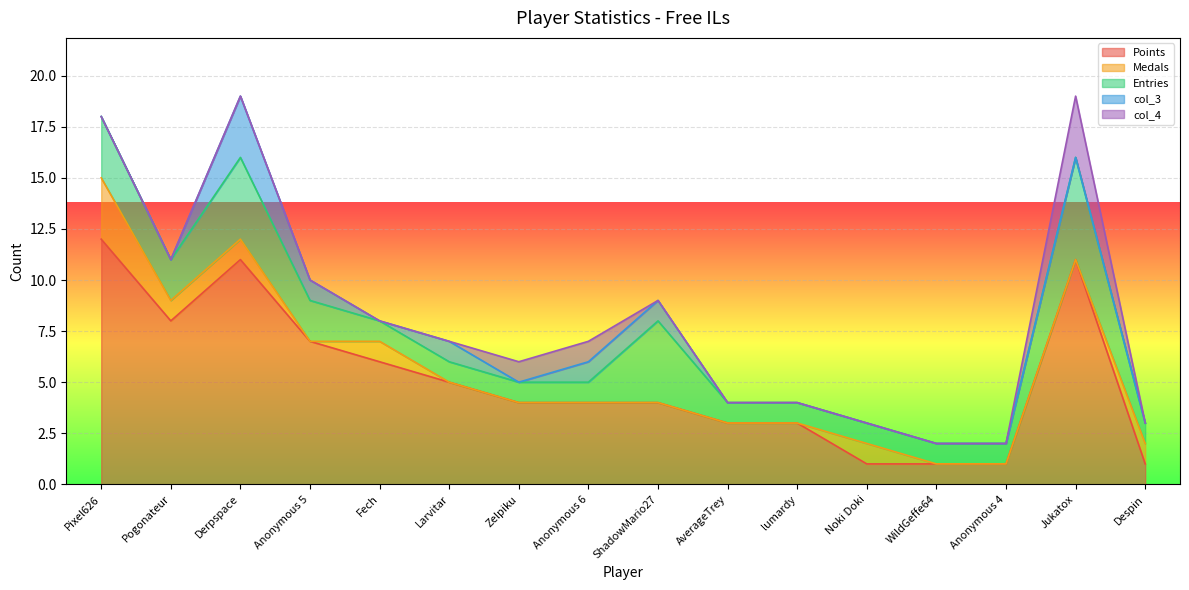

What is the maximum value for Points?

12